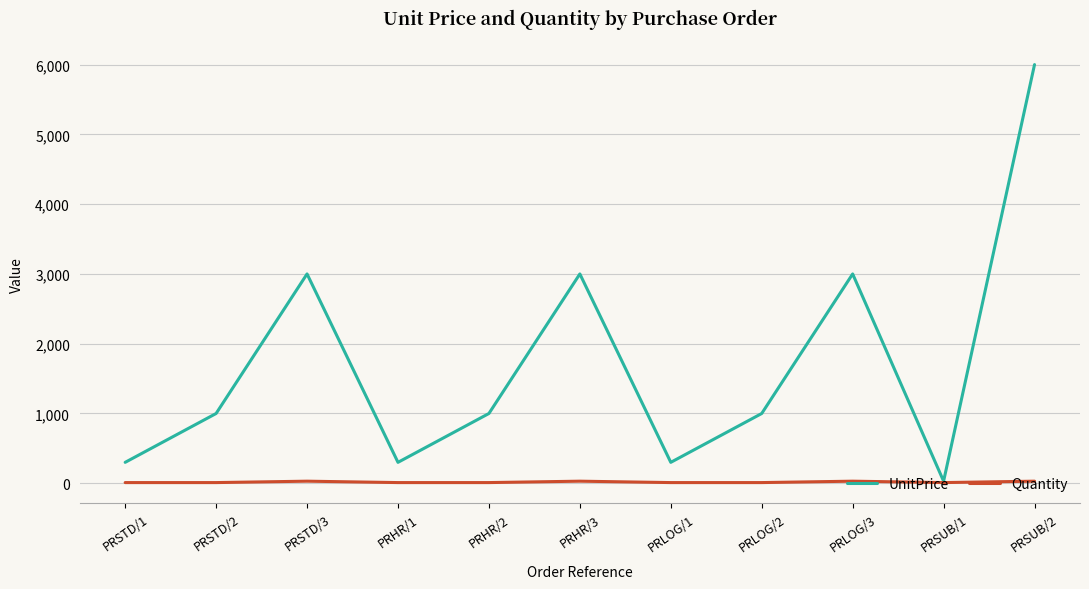

In UnitPrice, how many points are higher than both neighbors (excluding endpoints)?

3